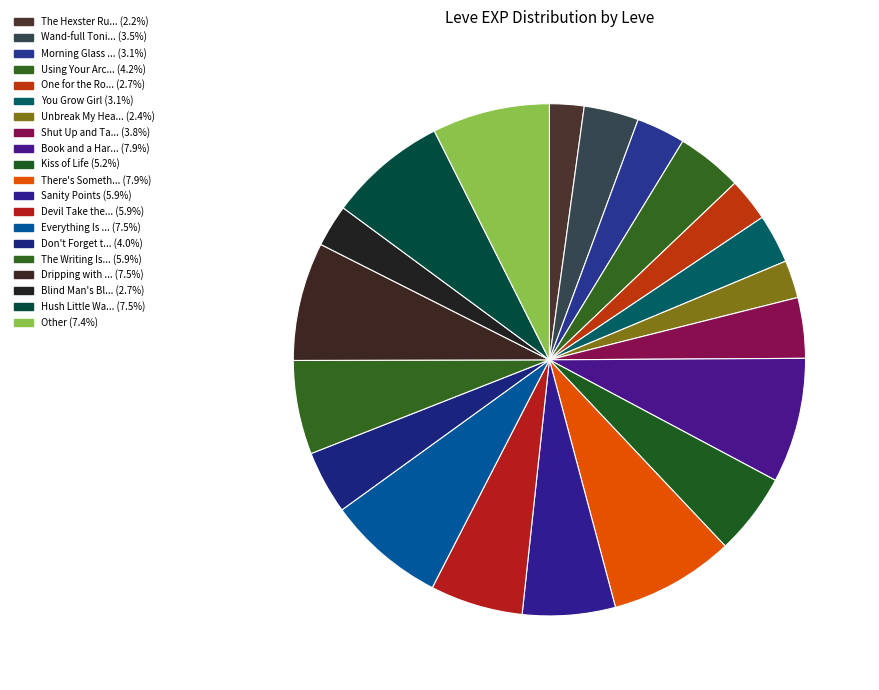

How many segments does this pie chart have?

20